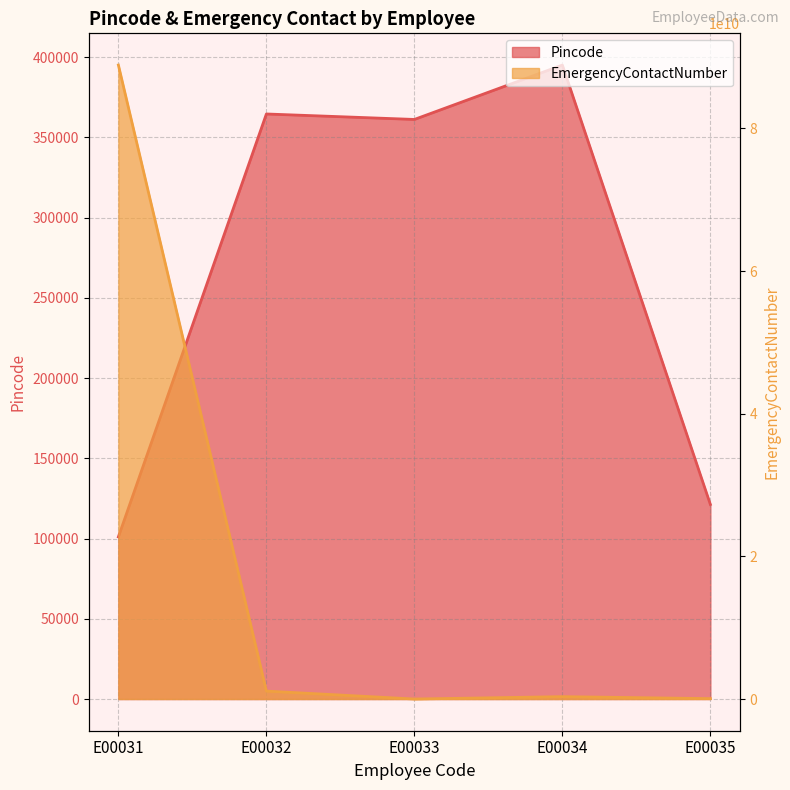

In Pincode, how many points are higher than both neighbors (excluding endpoints)?

2